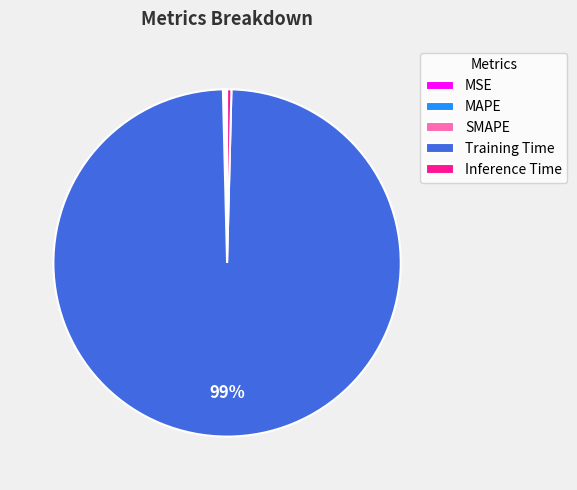

Is it true that Inference Time is 0% of the pie?

True